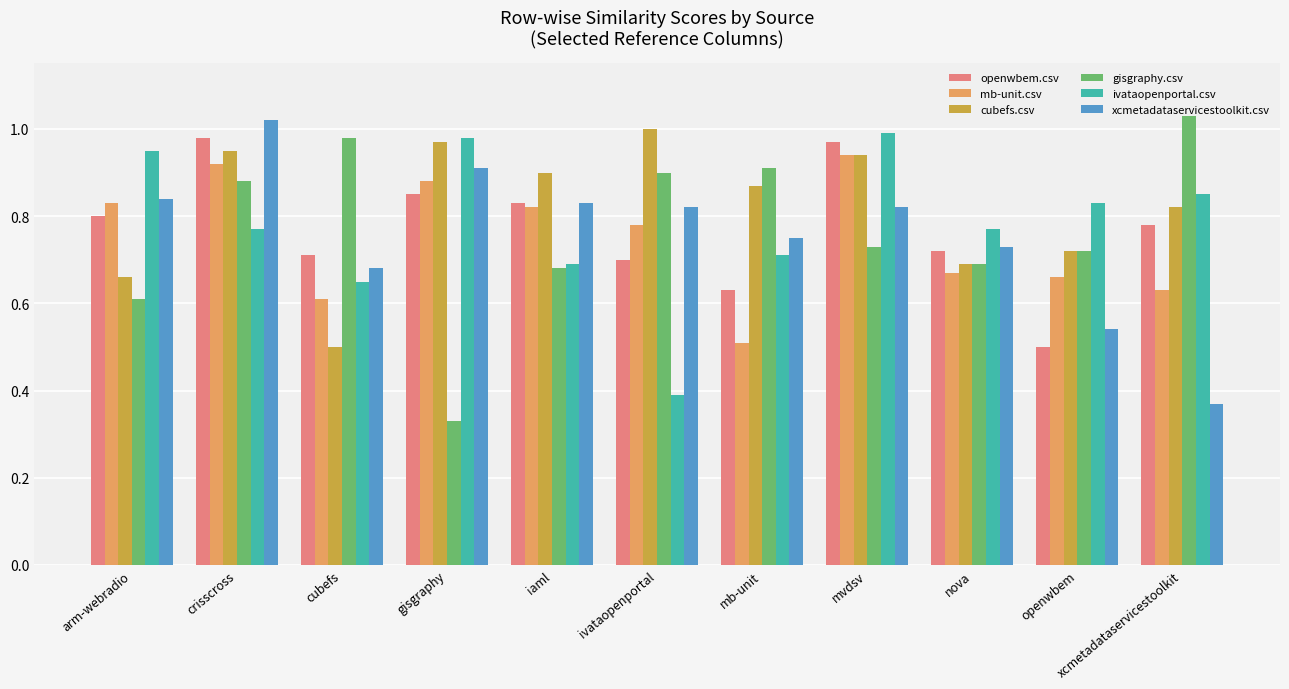

Is the value of xcmetadataservicestoolkit.csv at mb-unit greater than the value of gisgraphy.csv at openwbem?

Yes